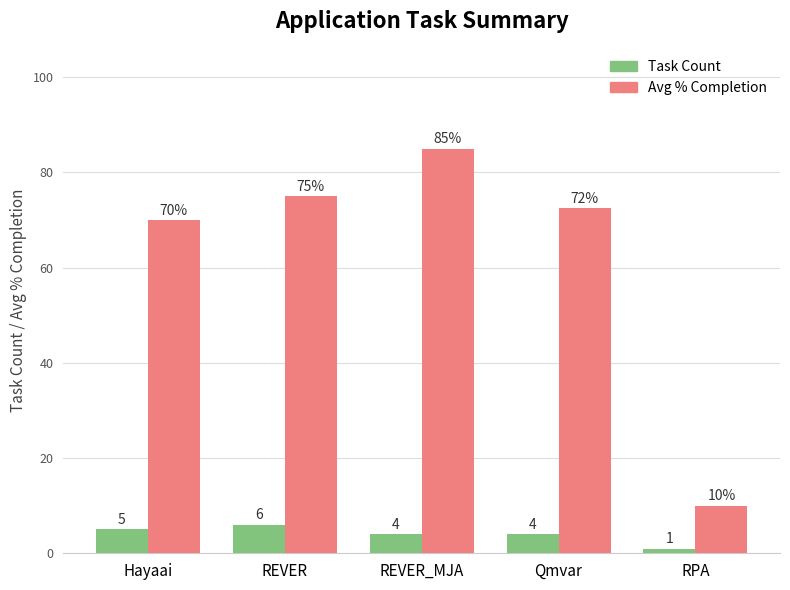

Count the number of data series in this chart.

2